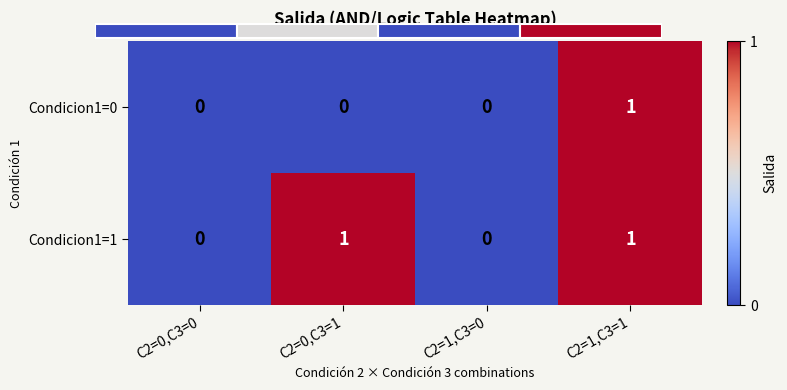

Count the Condicion1=1 values in the range 0 to 1.

4